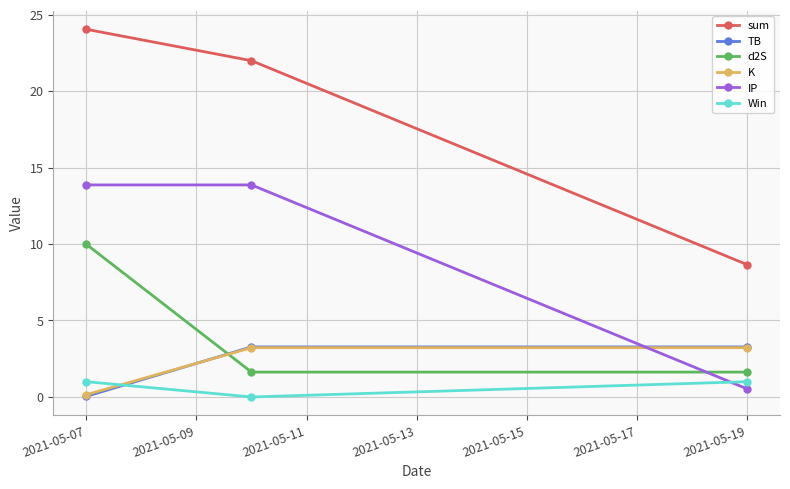

Which series has the widest spread of values?

sum